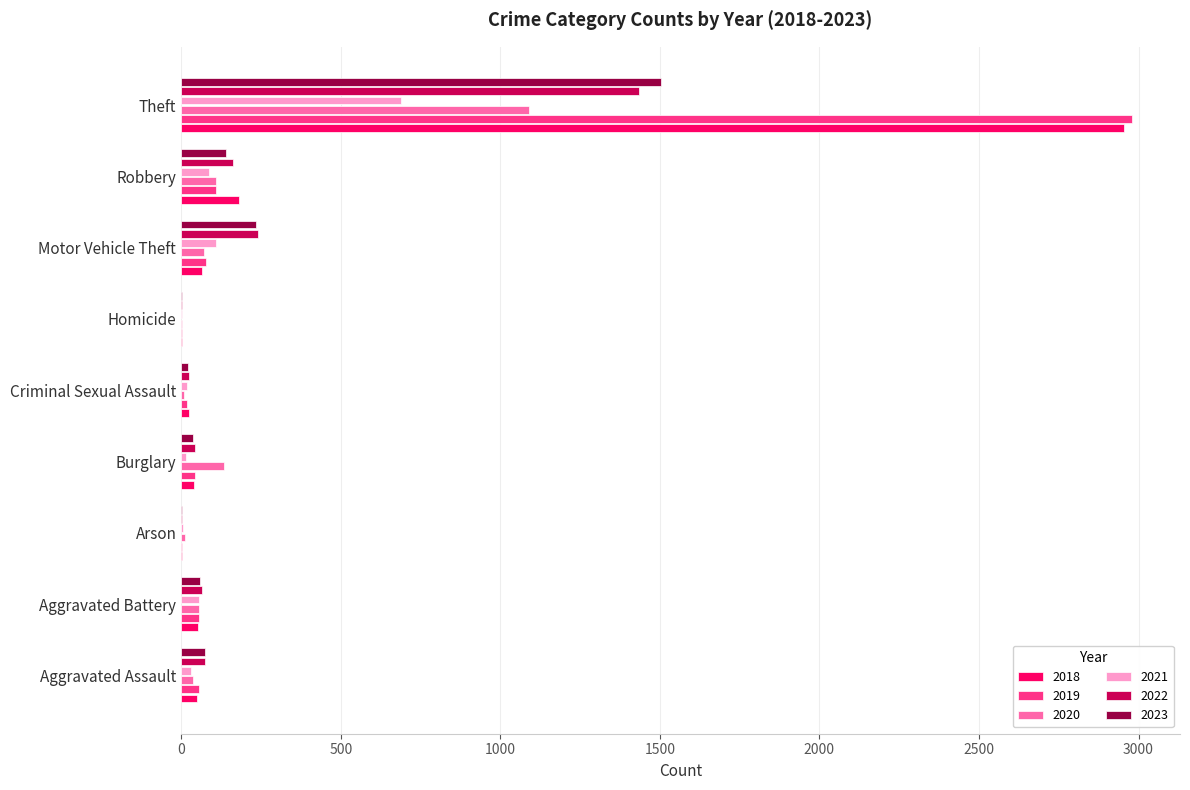

At which label does 2018 reach its peak?

Theft